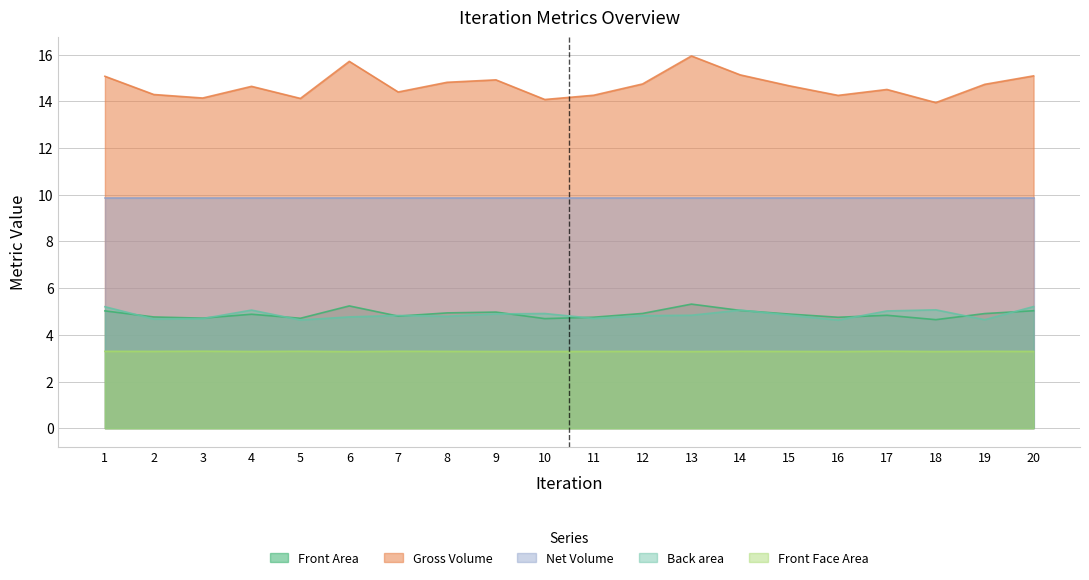

Is it true that Front Face Area equals 2.2 at 10?

False